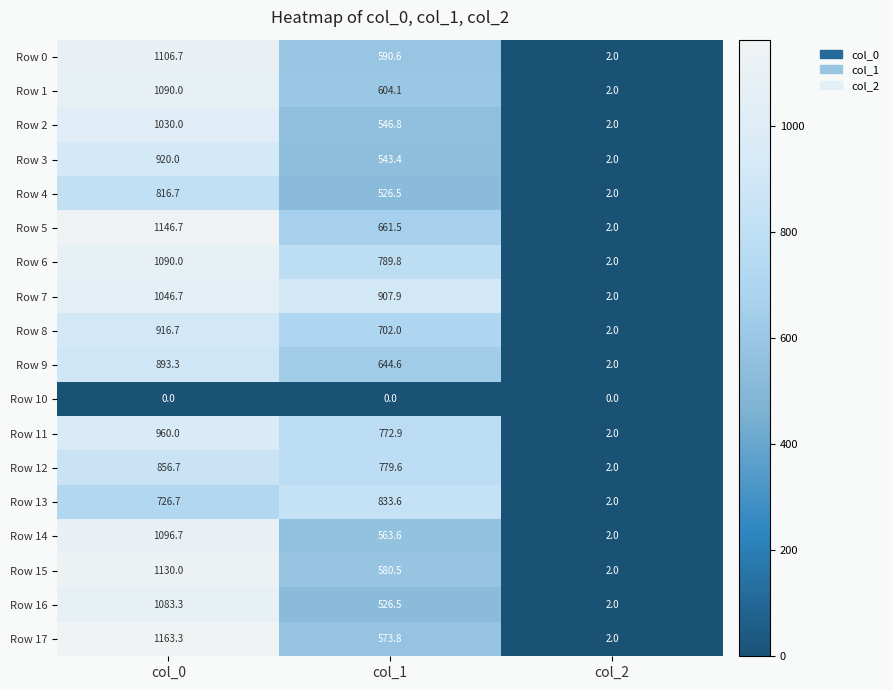

How many categories are shown in the chart?

3